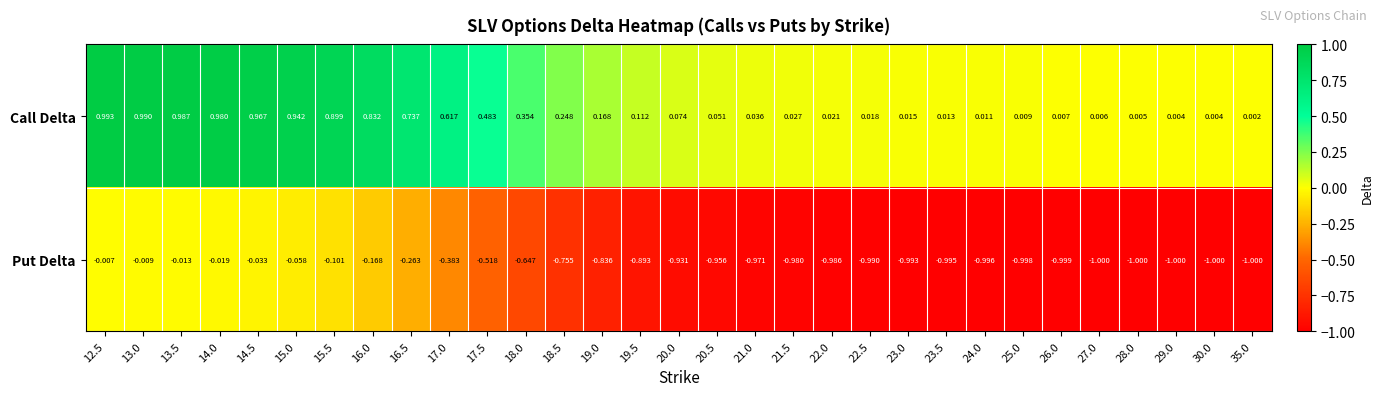

Which series has the largest total across all categories?

Call Delta